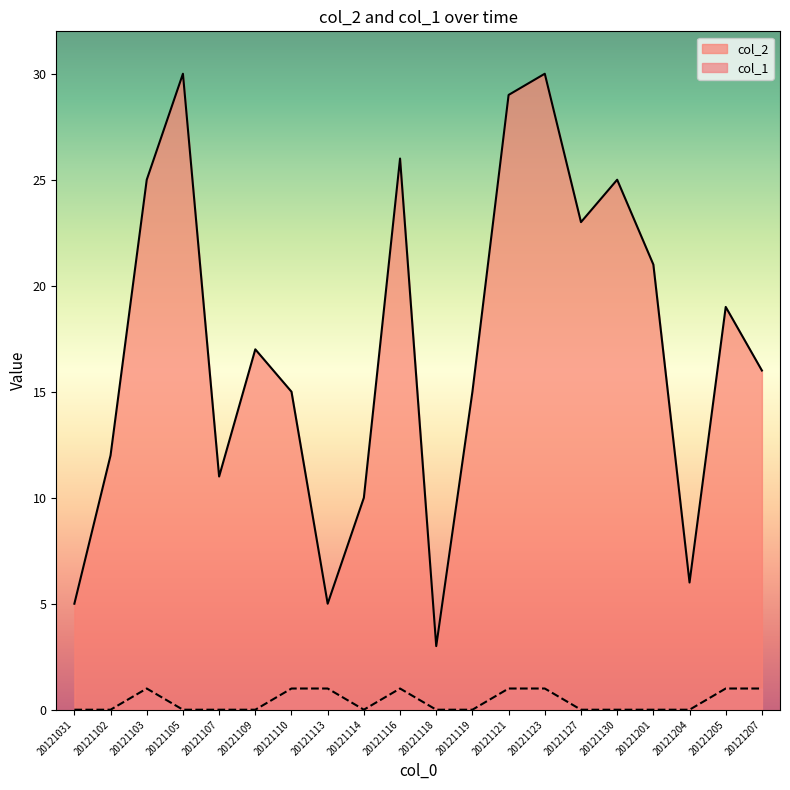

Which series has the largest range (max minus min)?

col_2